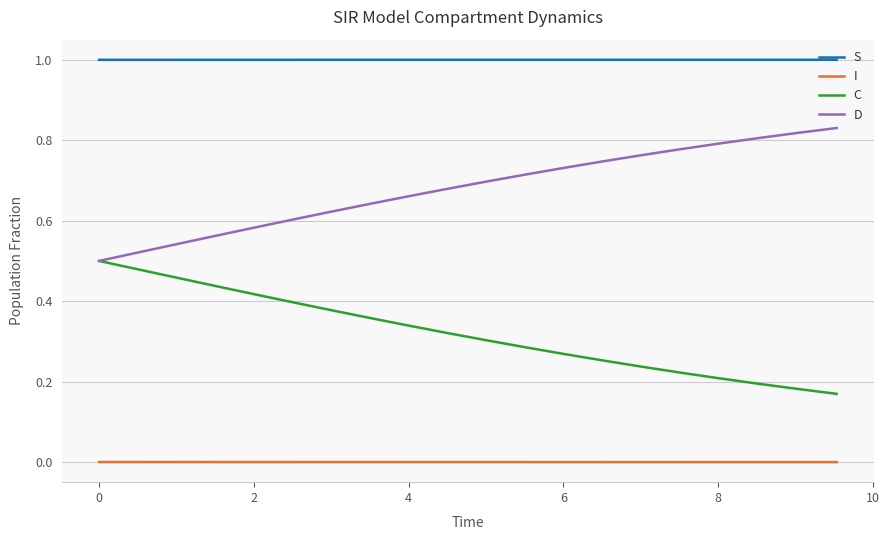

What is the greatest value displayed?

1.0